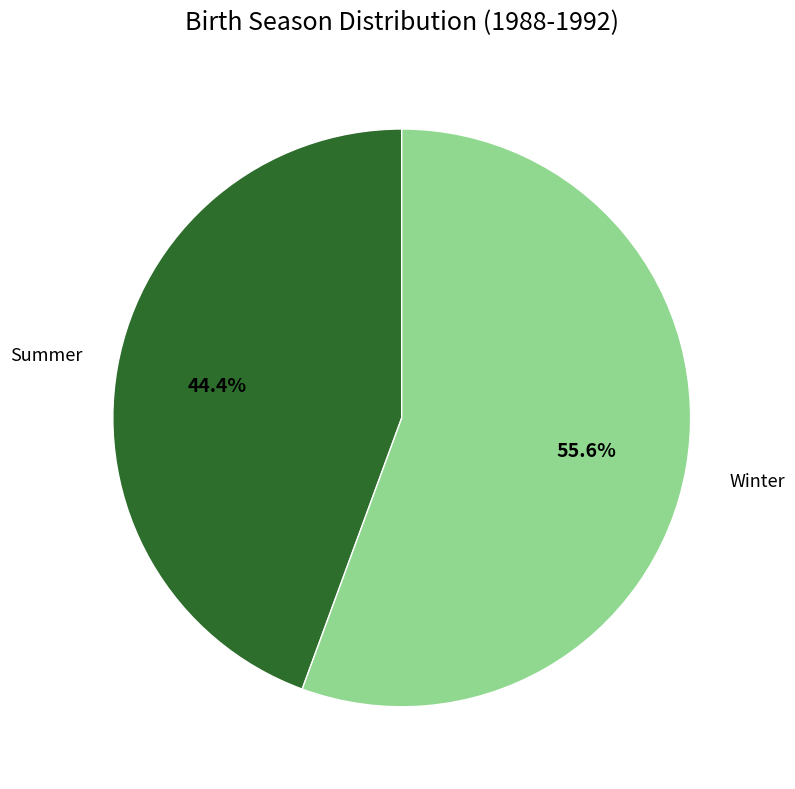

To the nearest percent, what portion does Summer represent?

44%